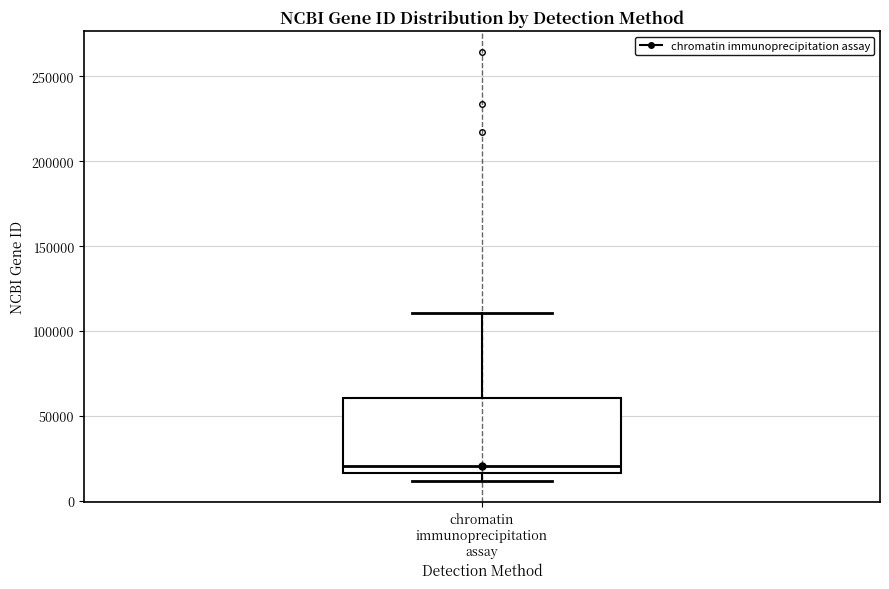

Transcribe this box plot: give where the median line is, the range the box spans, and where the two whiskers end, as read against the y-axis. The values are not printed on the chart, so give them approximately, as read against the axis.

median 20000, box 15000 to 60000, whiskers 10000 to 110000